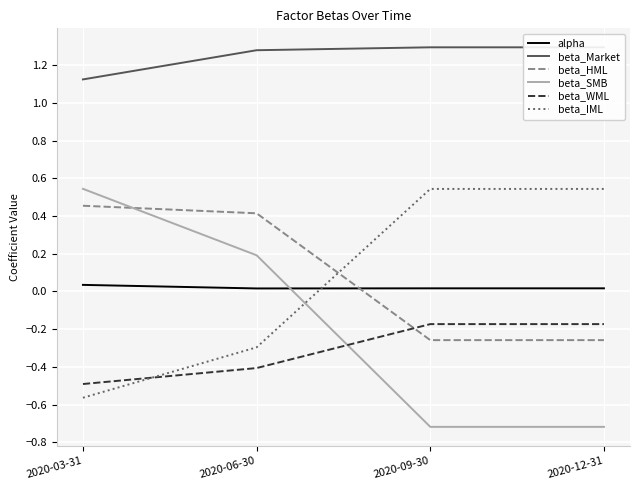

Where is beta_HML nearest to the value 0?

2020-09-30